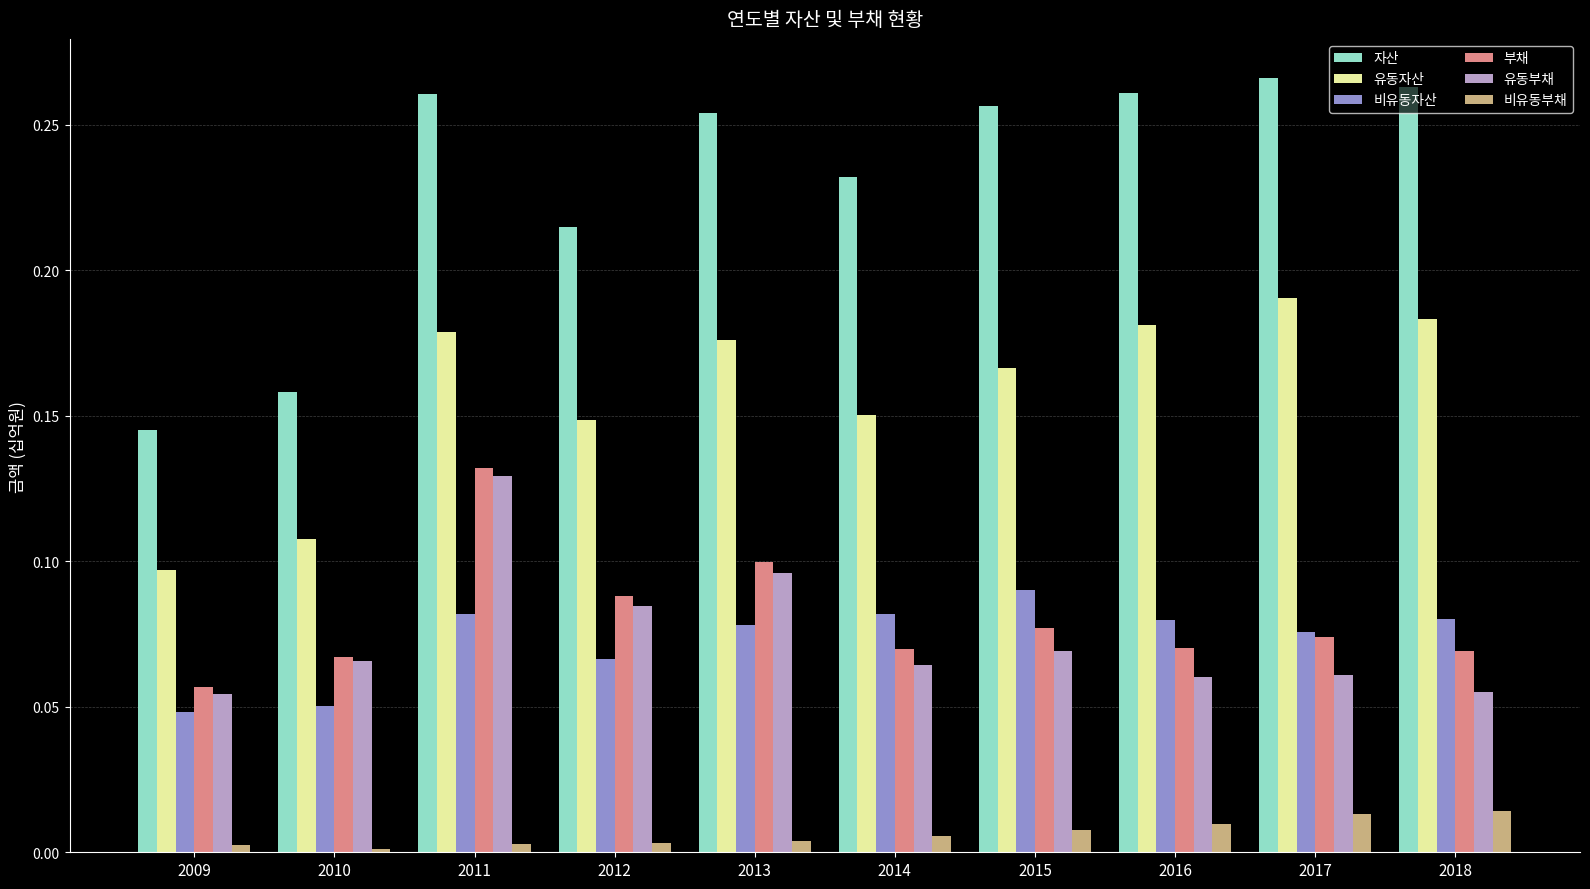

What is the sum of all 자산 values?

2.3